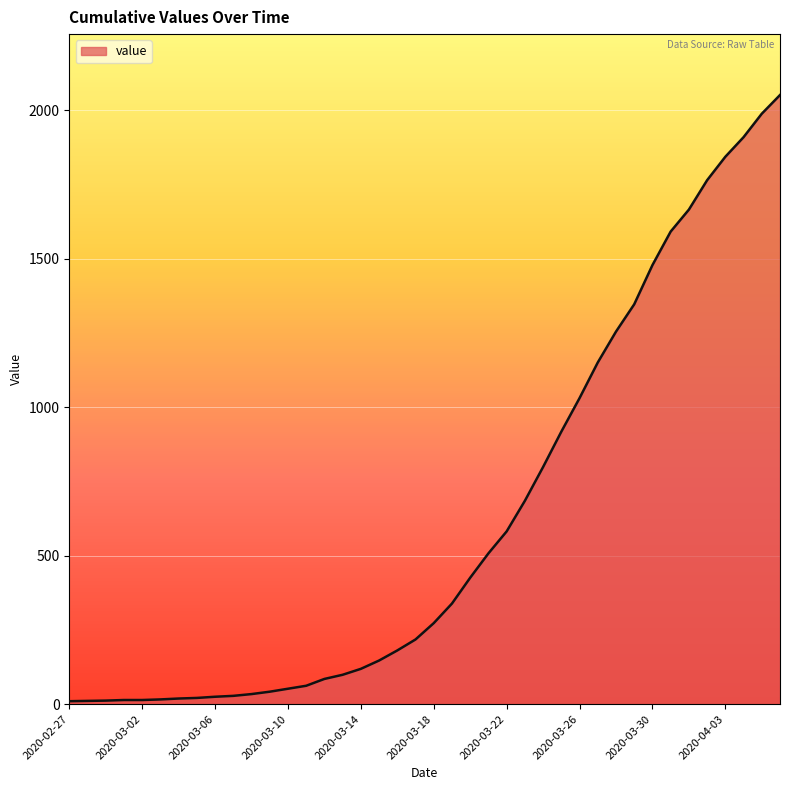

What is the greatest value displayed?

2052